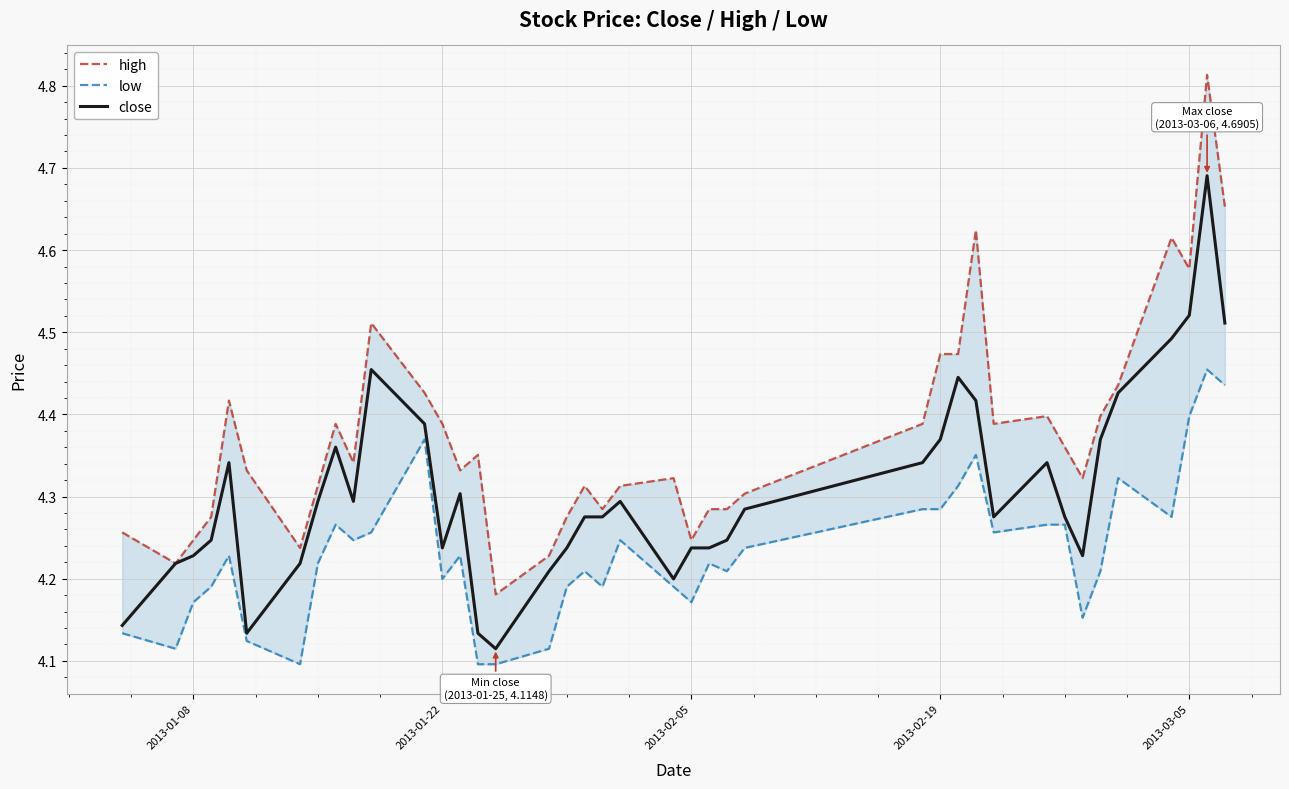

True or false: close and low intersect in this chart.

False